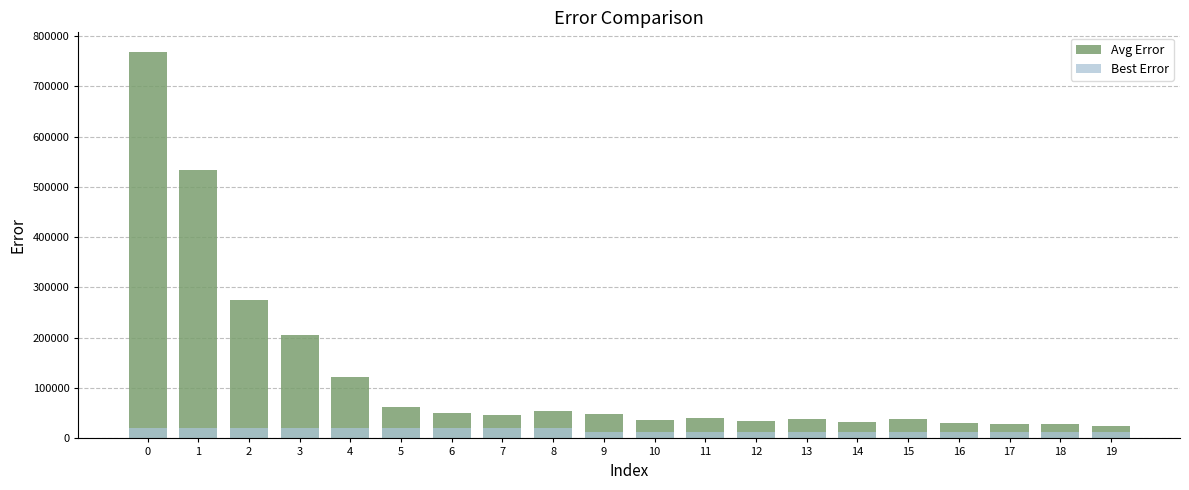

Where is Best Error nearest to the value 16297?

9